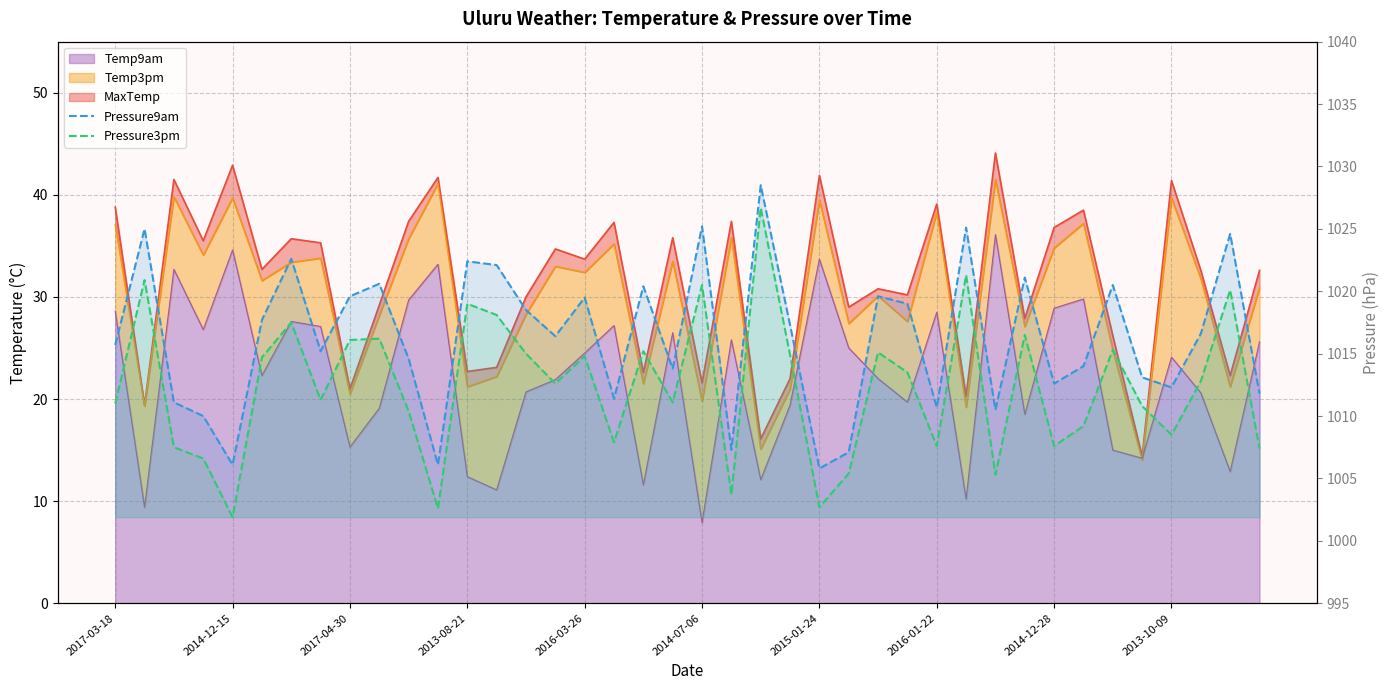

Between 26 and 2013-10-09, which is larger?

2013-10-09